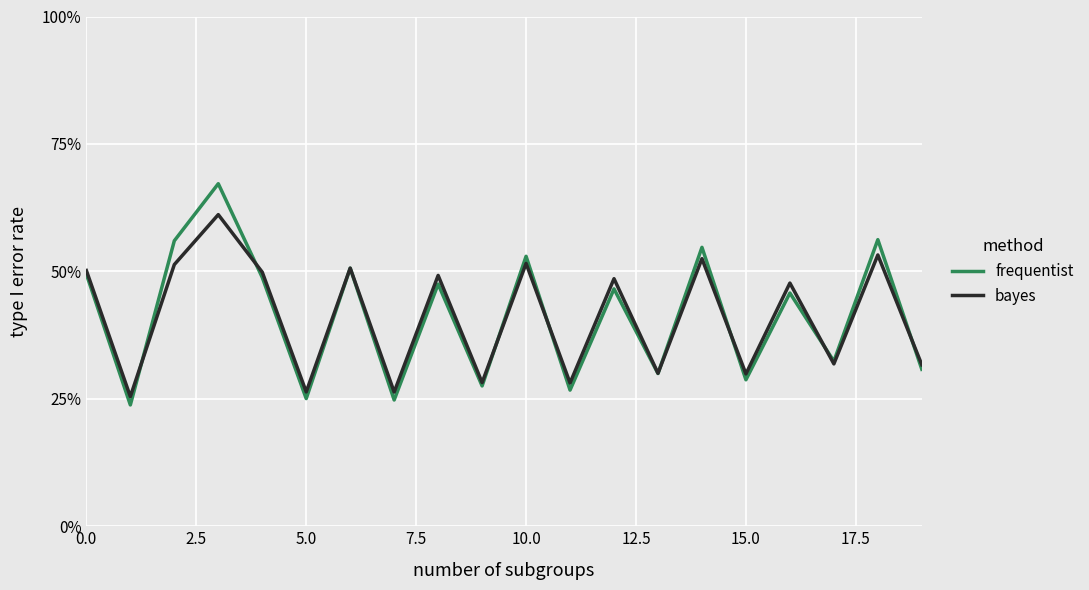

What is the maximum value shown in the chart?

67.2